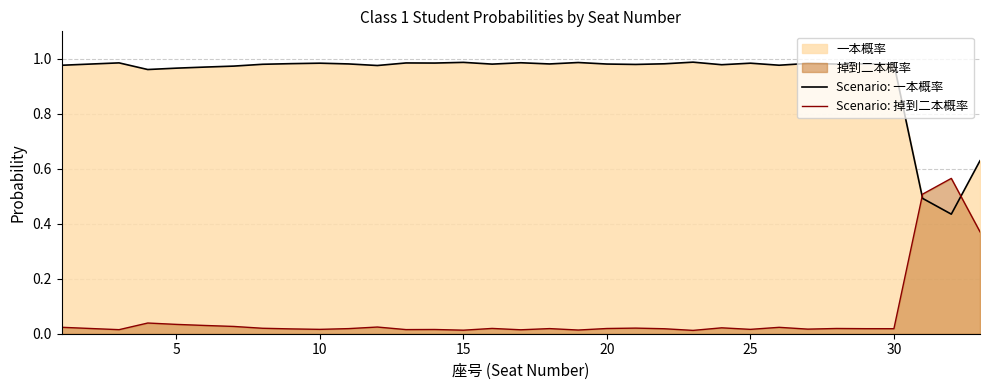

What is the difference between the maximum and minimum values in the Scenario: 掉到二本概率 series?

0.6